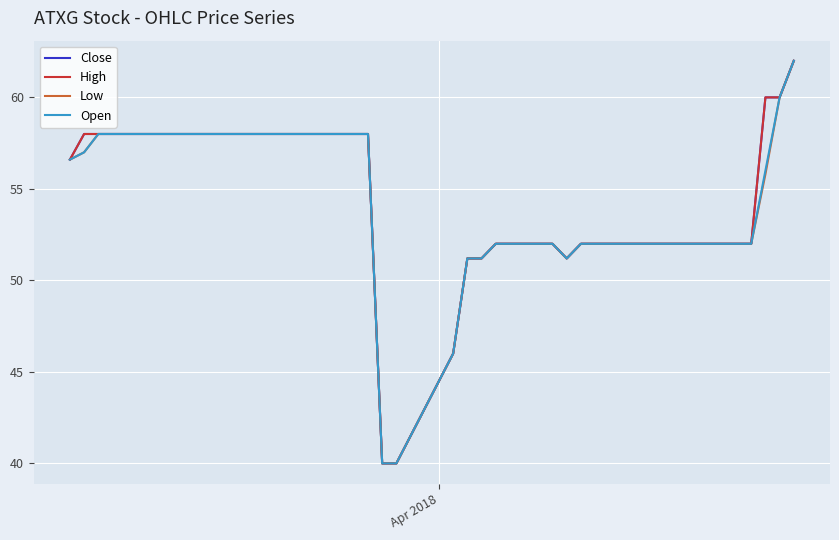

Does the chart display data point markers on the line(s)?

No